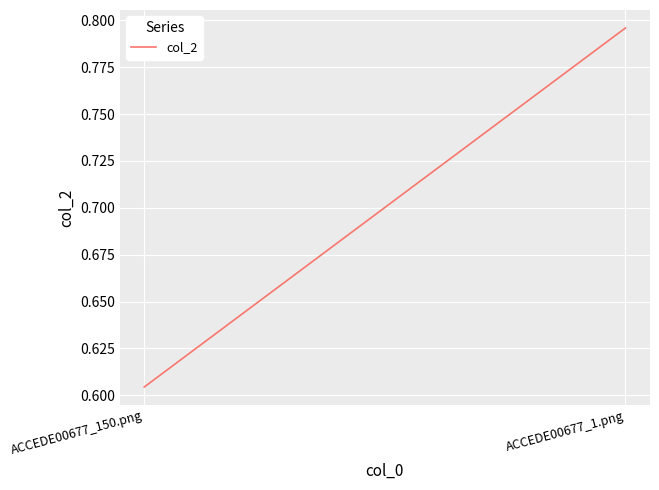

Which label corresponds to the smallest value in the chart?

ACCEDE00677_150.png